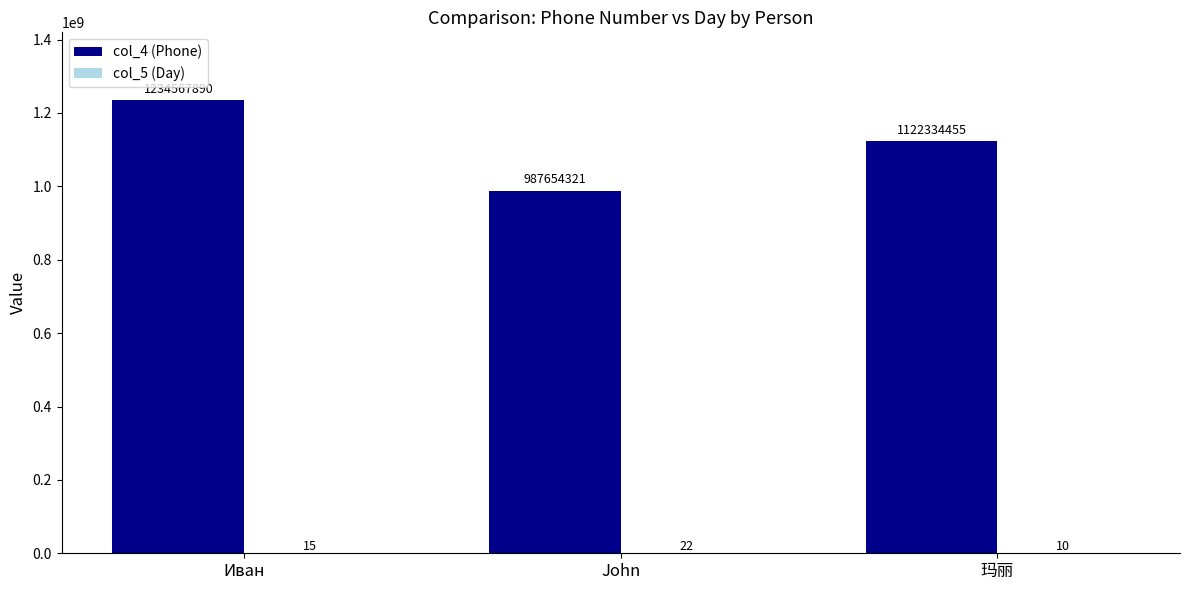

Which category has the highest value across all series?

Иван